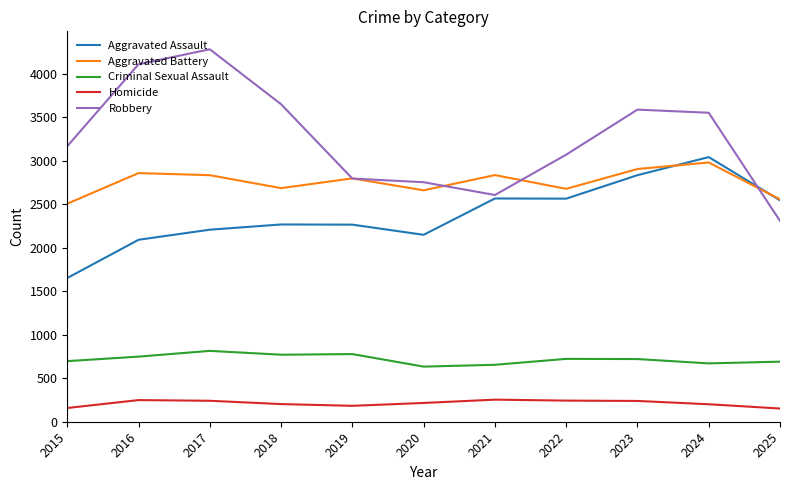

True or false: Robbery has a value of 3652 at 2018.

True